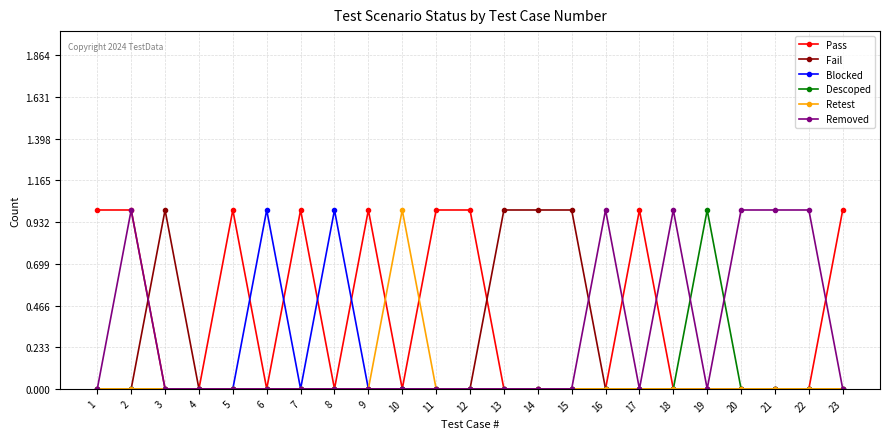

What is the maximum value for Blocked?

1